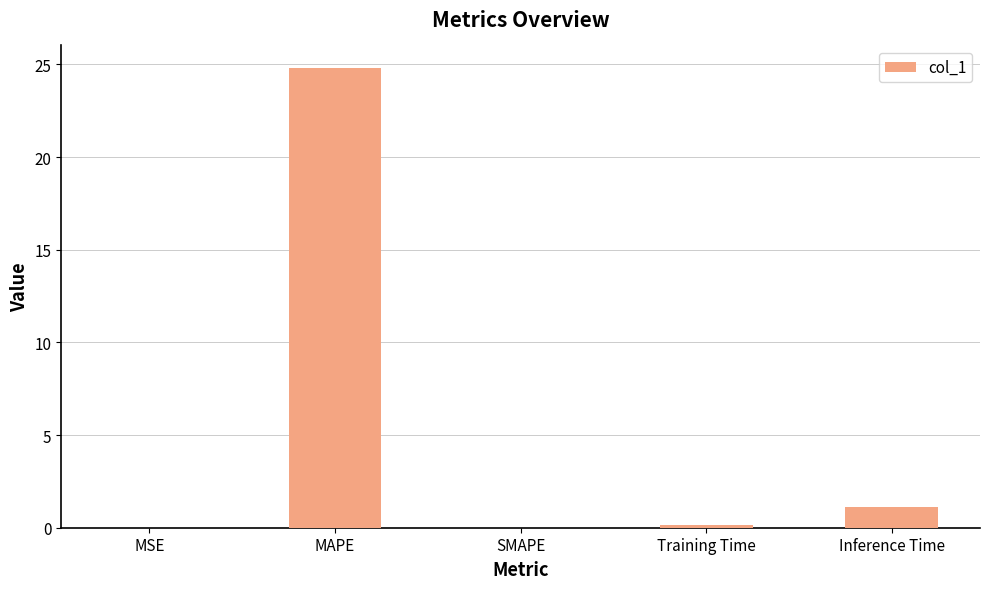

How many data points does each series have?

5